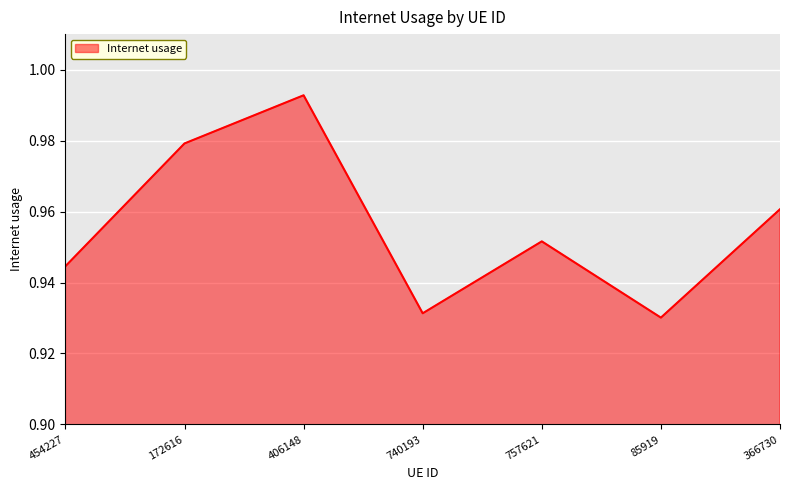

List the labels in order of value, smallest first.

85919, 740193, 454227, 757621, 366730, 172616, 406148